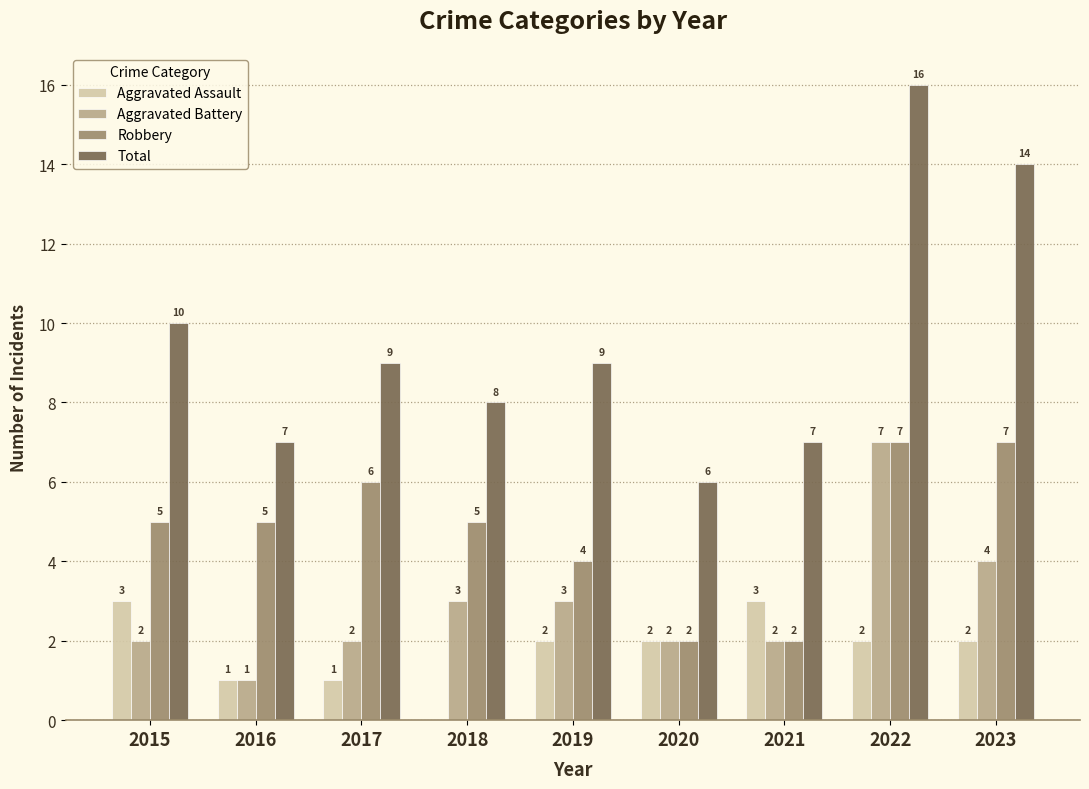

Between 2015 and 2023, which series saw the biggest shift?

Total